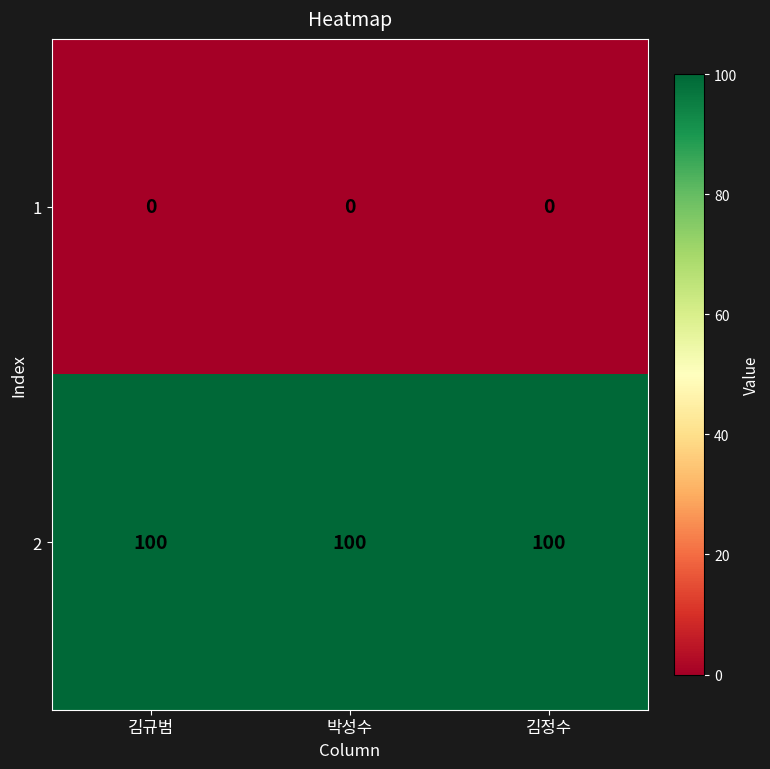

What is the minimum value for 2?

100